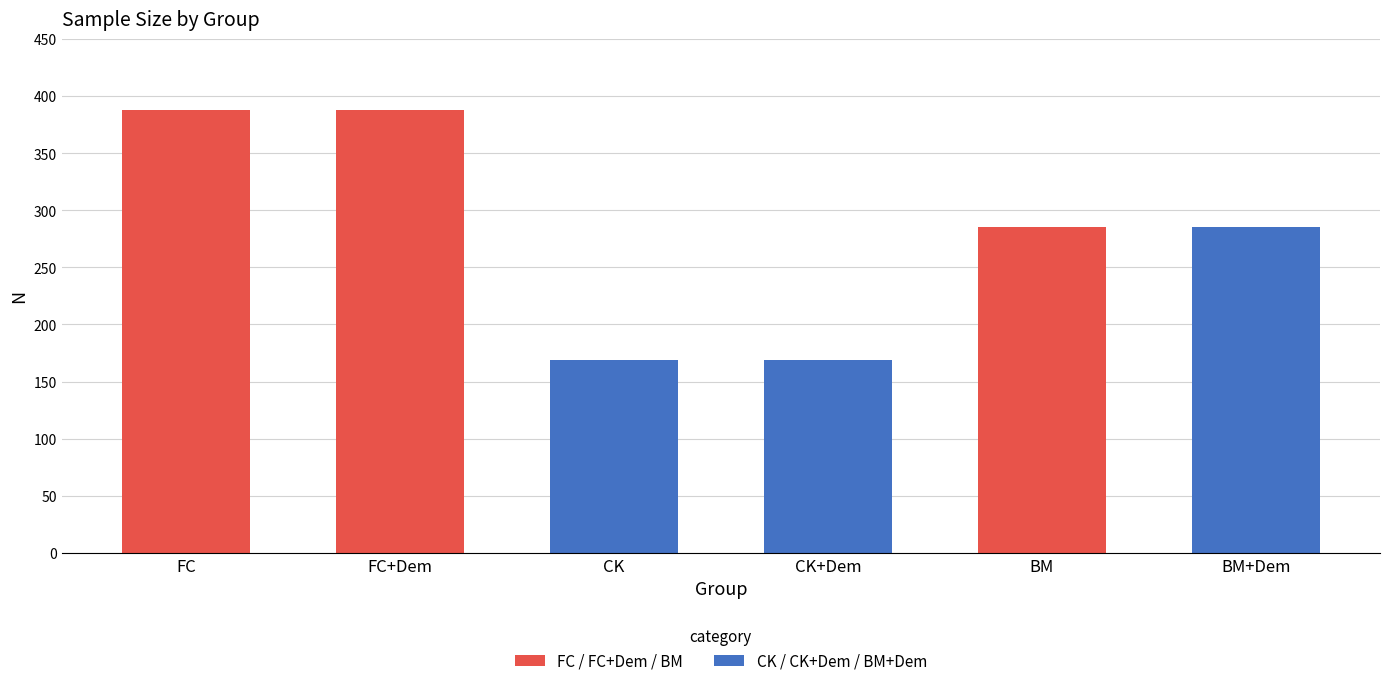

Rank the categories by value from highest to lowest.

FC, FC+Dem, BM, BM+Dem, CK, CK+Dem